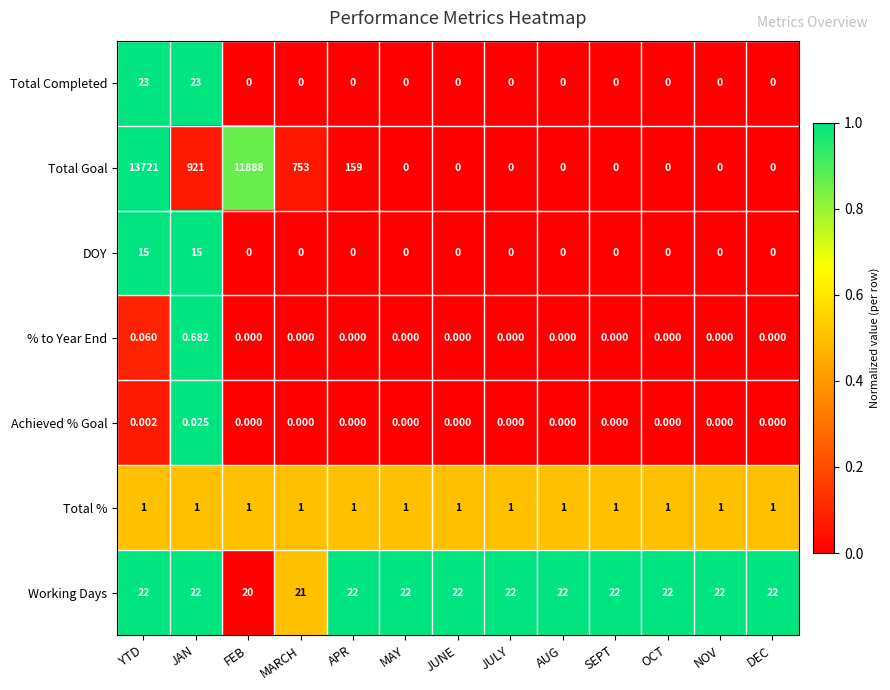

Which series has the largest range (max minus min)?

Total Goal